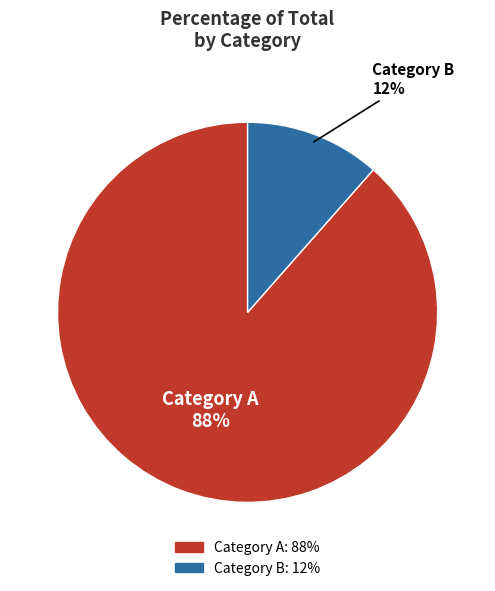

Is there any slice that represents more than half of the pie?

Yes